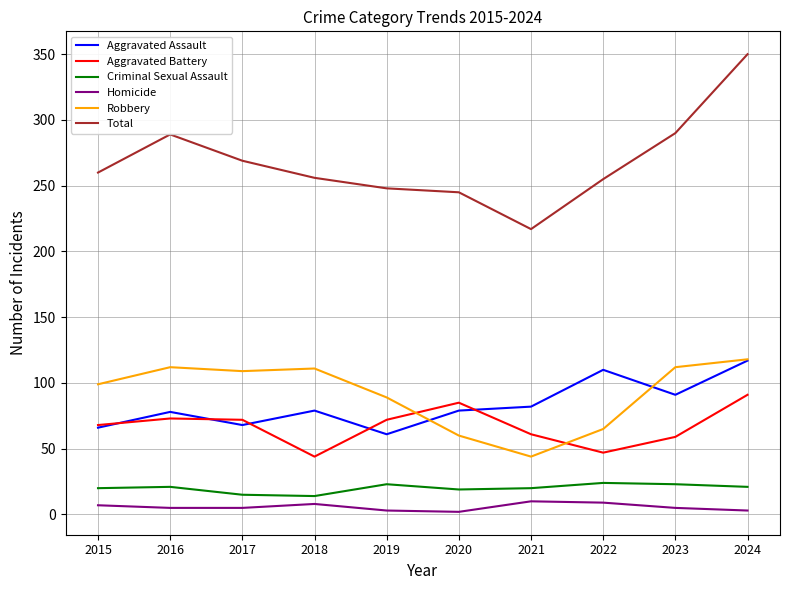

At how many categories does at least one series exceed 161?

10